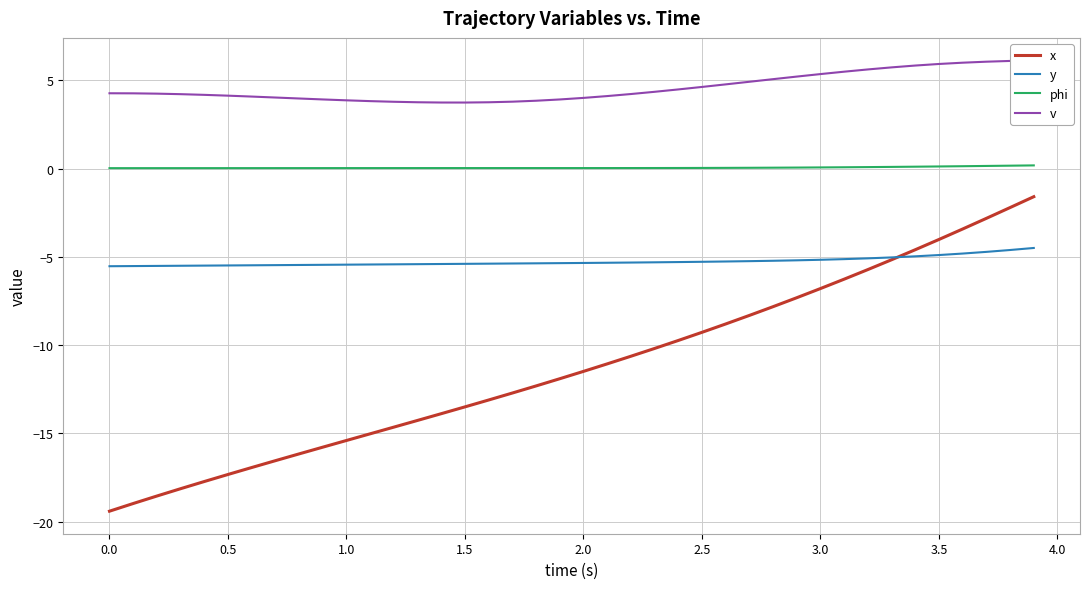

How many values in the v series exceed 4?

28